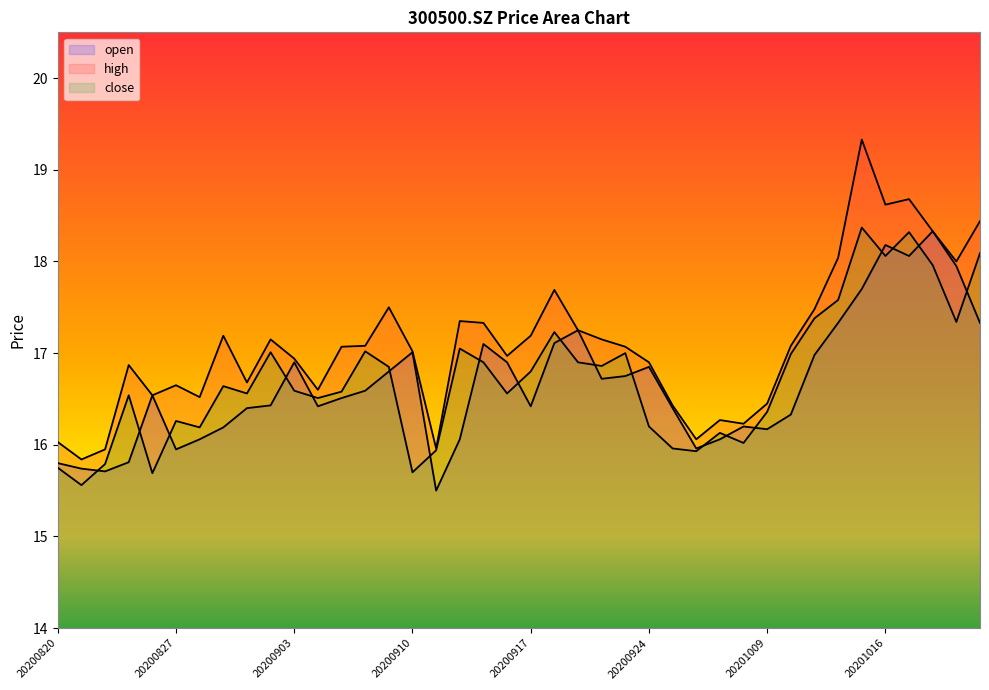

What is the value of the close point at the 33rd from the left?

17.4